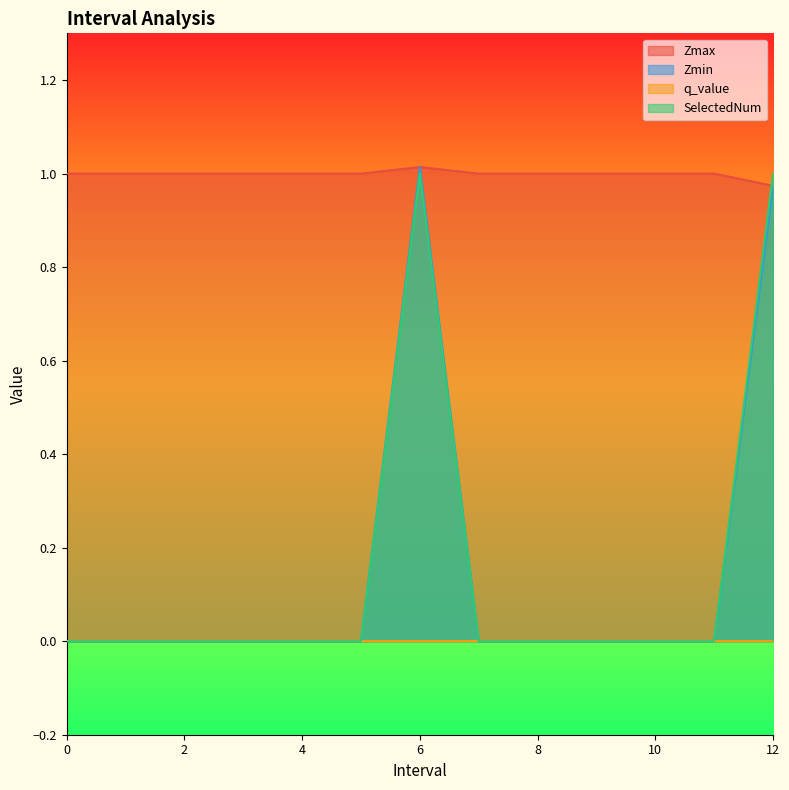

At which category is the sum across all series the highest?

6